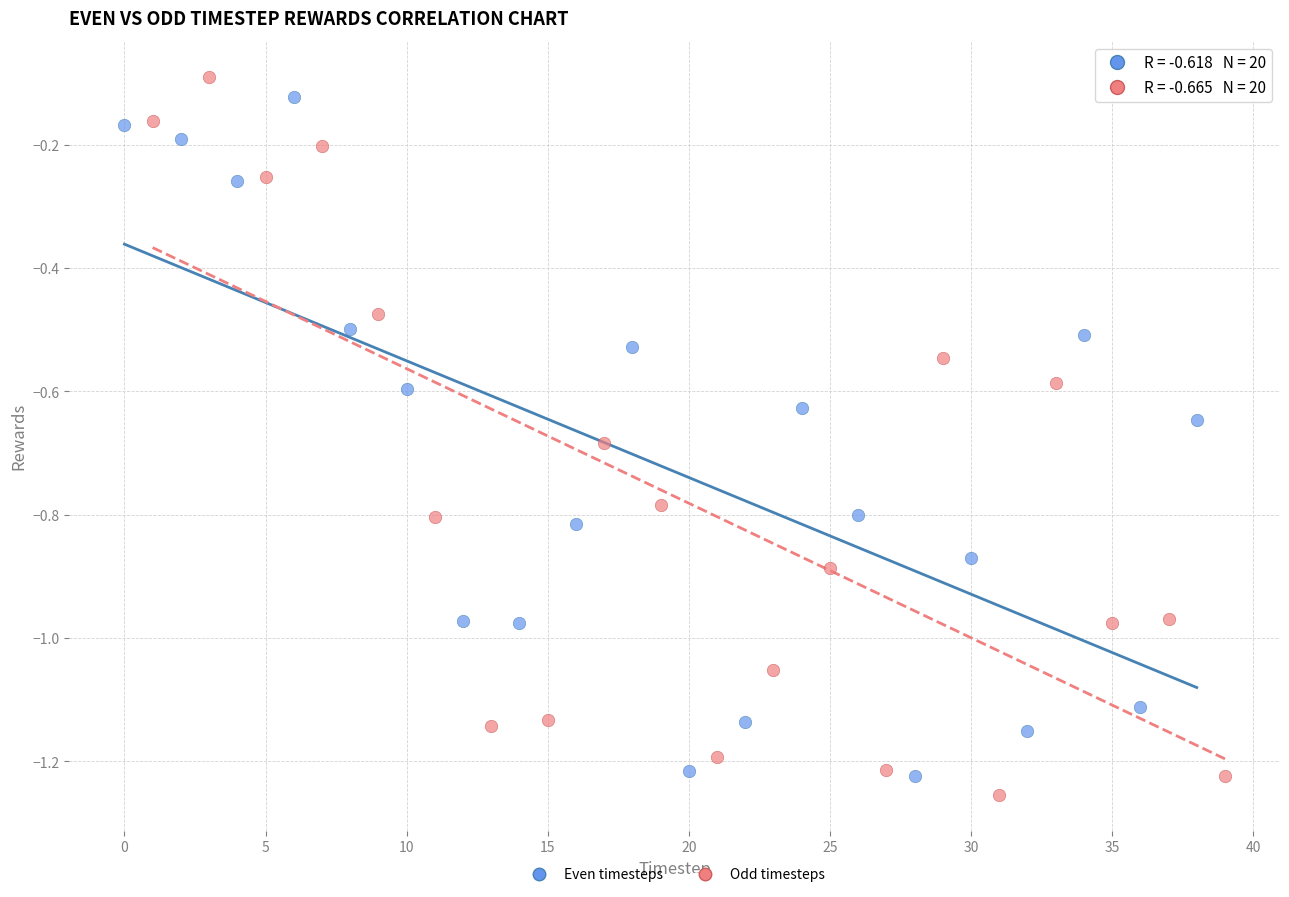

Which series has the largest Y range (max minus min)?

Odd timesteps